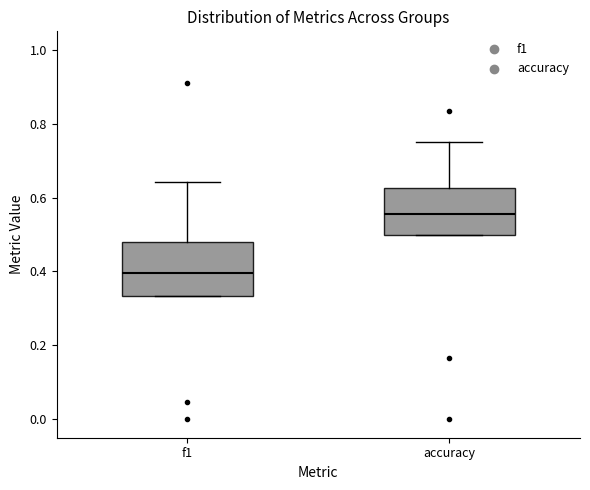

Where does the median line of the box for f1 sit on the y-axis? The values are not printed on the chart, so give them approximately, as read against the axis.

0.40